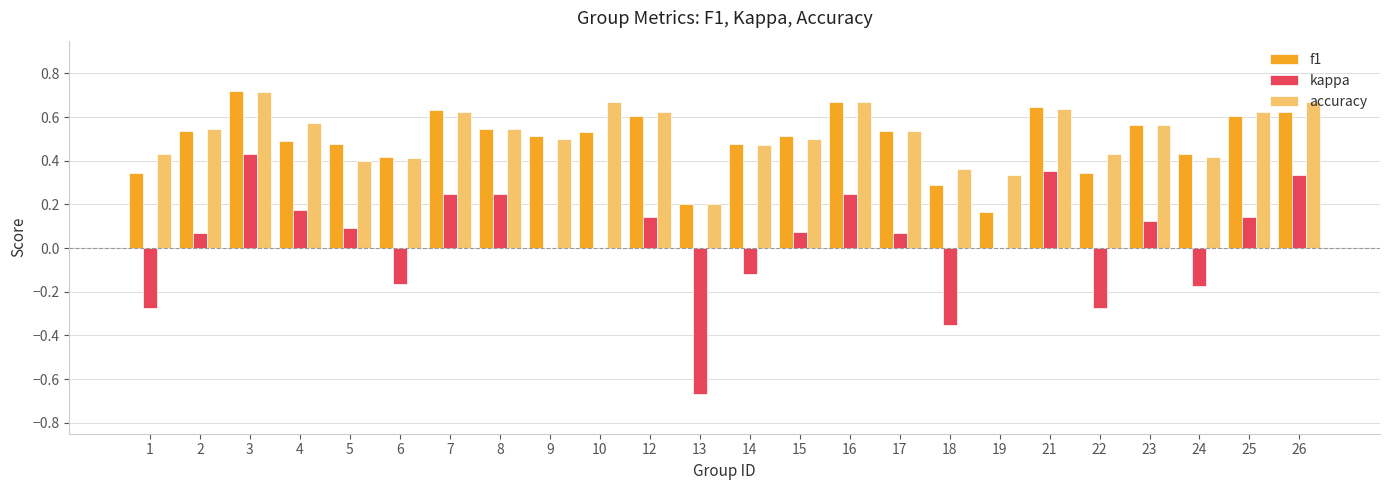

The f1 series shows 0.7 at 3. True or false?

True